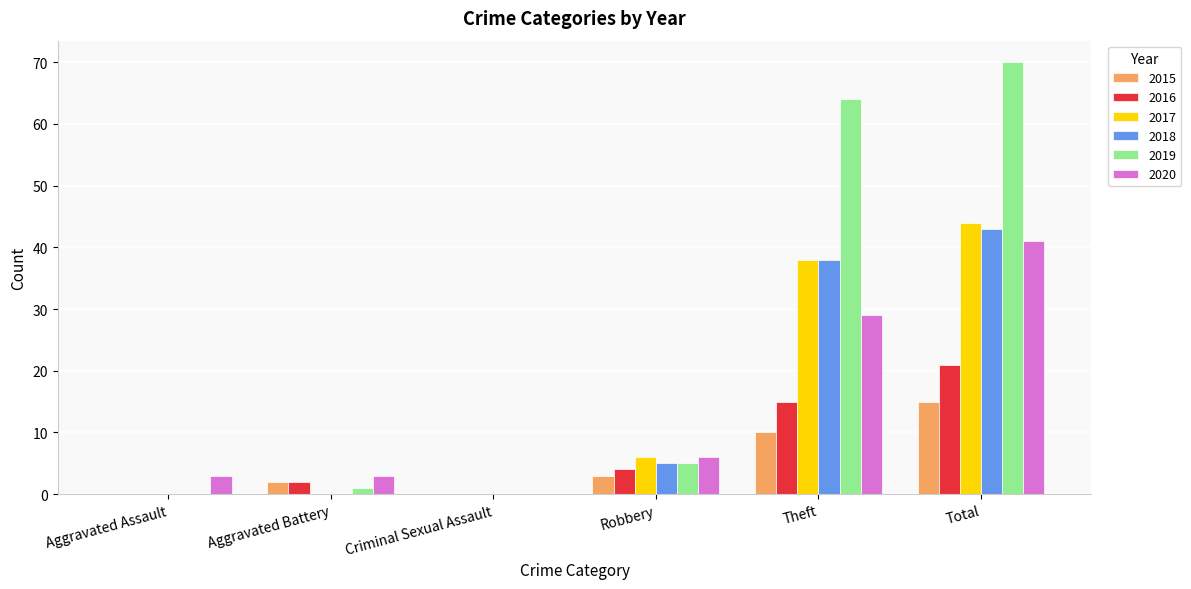

Which series has the largest total across all categories?

2019